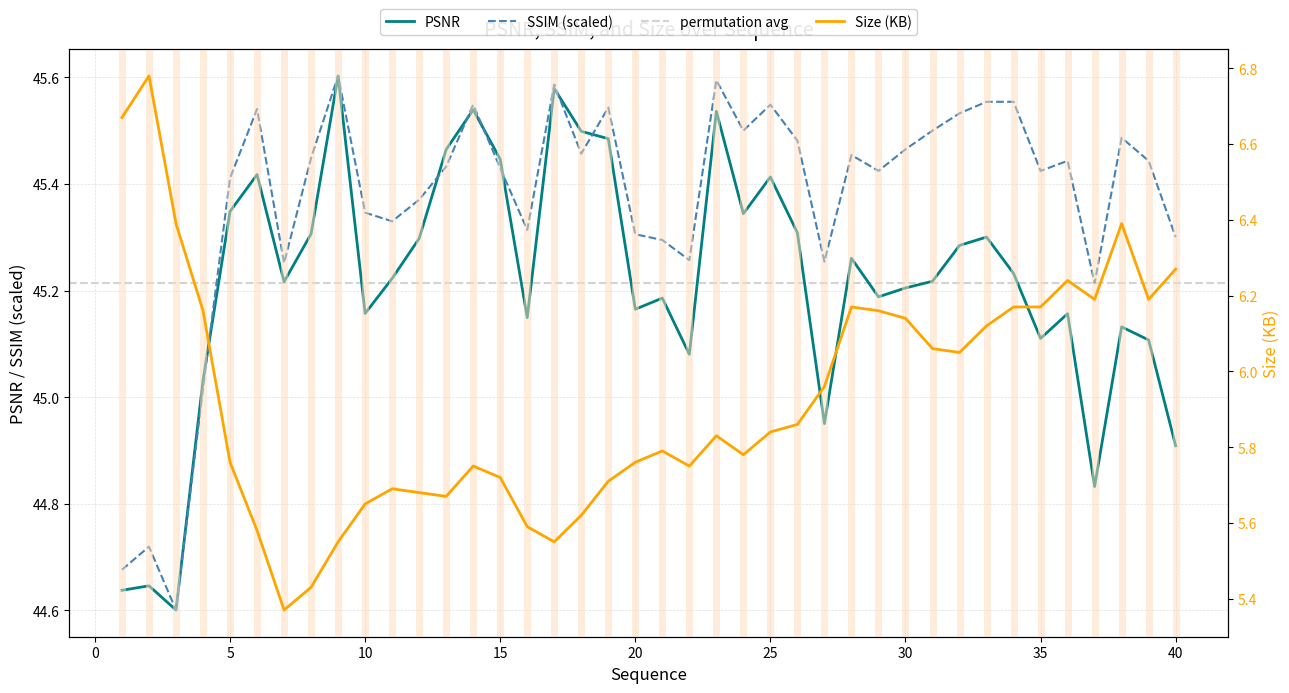

Reading left to right, transcribe all the data shown in this chart.

PSNR: 44.6	44.6	44.6	45.0	45.3	45.4	45.2	45.3	45.6	45.2	45.2	45.3	45.5	45.5	45.4	45.1	45.6	45.5	45.5	45.2	45.2	45.1	45.5	45.3	45.4	45.3	45.0	45.3	45.2	45.2	45.2	45.3	45.3	45.2	45.1	45.2	44.8	45.1	45.1	44.9
SSIM: 44.7	44.7	44.6	45.0	45.4	45.5	45.3	45.4	45.6	45.3	45.3	45.4	45.4	45.5	45.4	45.3	45.6	45.5	45.5	45.3	45.3	45.3	45.6	45.5	45.5	45.5	45.3	45.5	45.4	45.5	45.5	45.5	45.6	45.6	45.4	45.4	45.2	45.5	45.4	45.3
Size (KB): 6.7	6.8	6.4	6.2	5.8	5.6	5.4	5.4	5.5	5.7	5.7	5.7	5.7	5.8	5.7	5.6	5.5	5.6	5.7	5.8	5.8	5.8	5.8	5.8	5.8	5.9	6.0	6.2	6.2	6.1	6.1	6.0	6.1	6.2	6.2	6.2	6.2	6.4	6.2	6.3